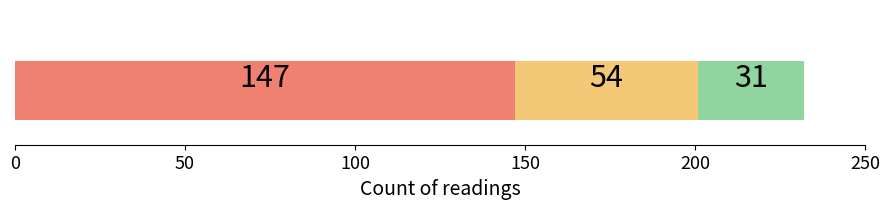

Count the number of data series in this chart.

3